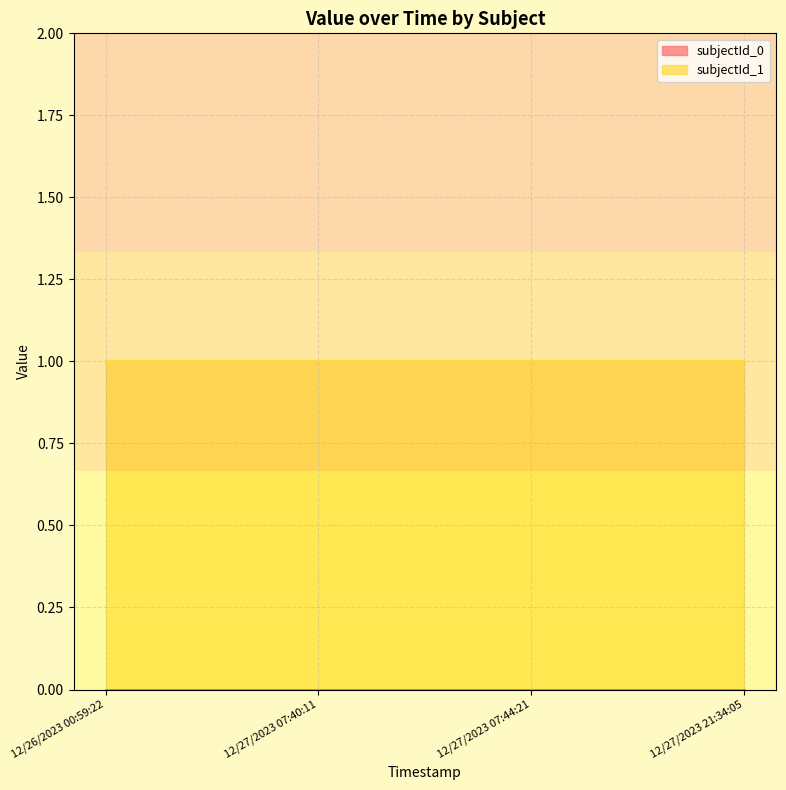

List the series in order of their peak value, lowest first.

subjectId_0, subjectId_1